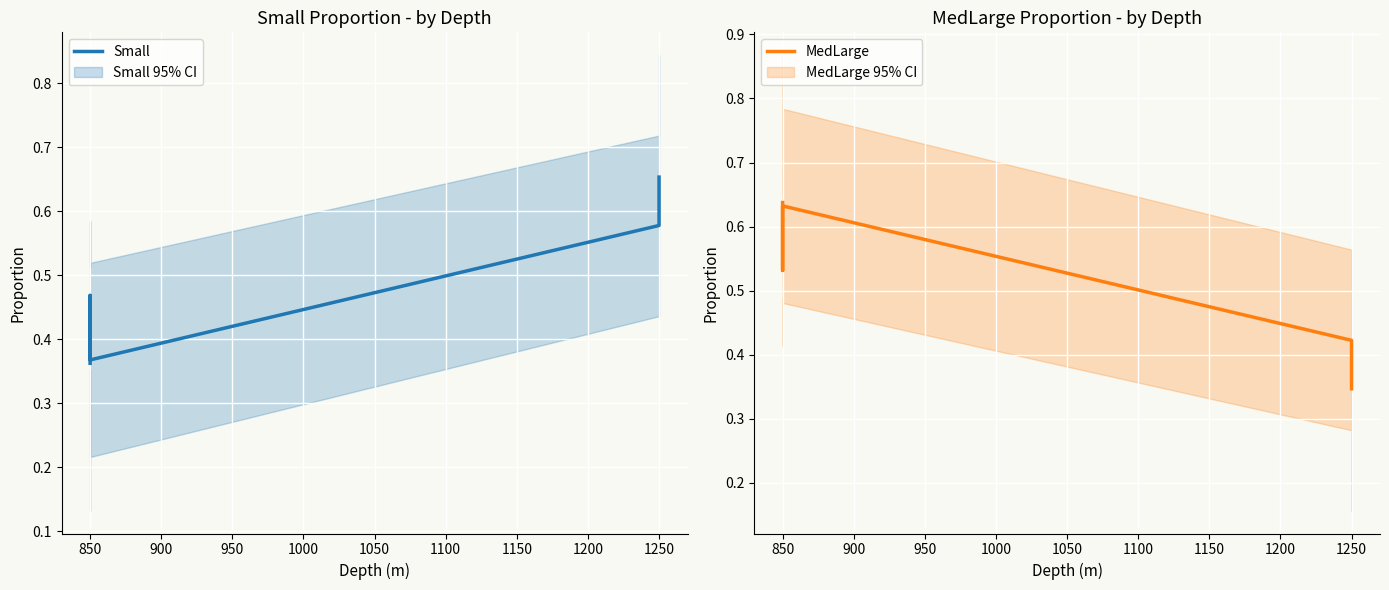

True or false: MedLarge has a value of 0.1 at 1050.

False